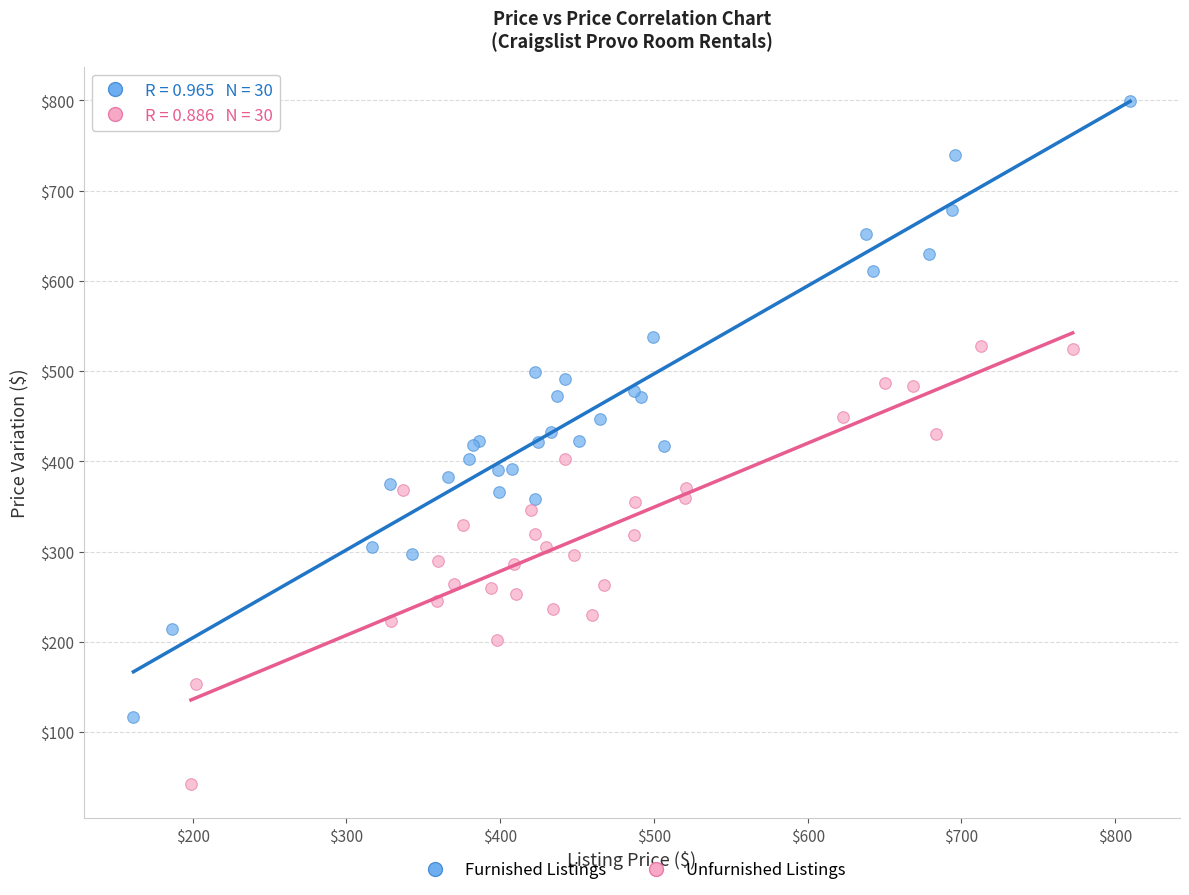

Which series contains the highest Y value?

Furnished Listings